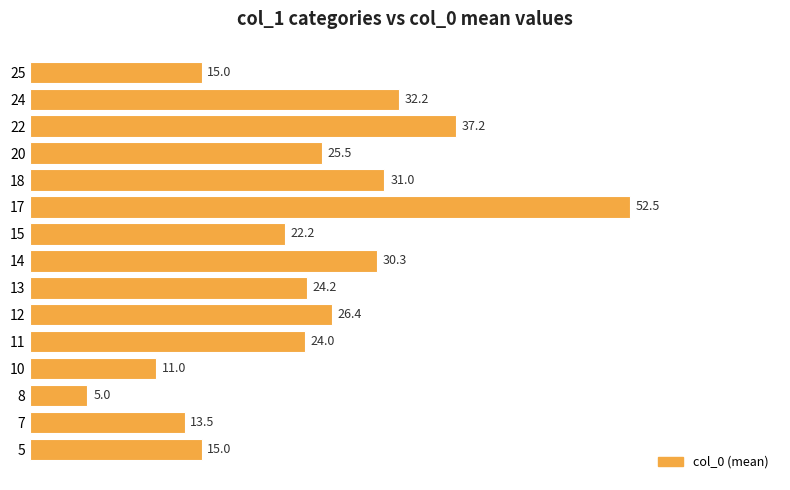

What is the smallest value displayed?

5.0